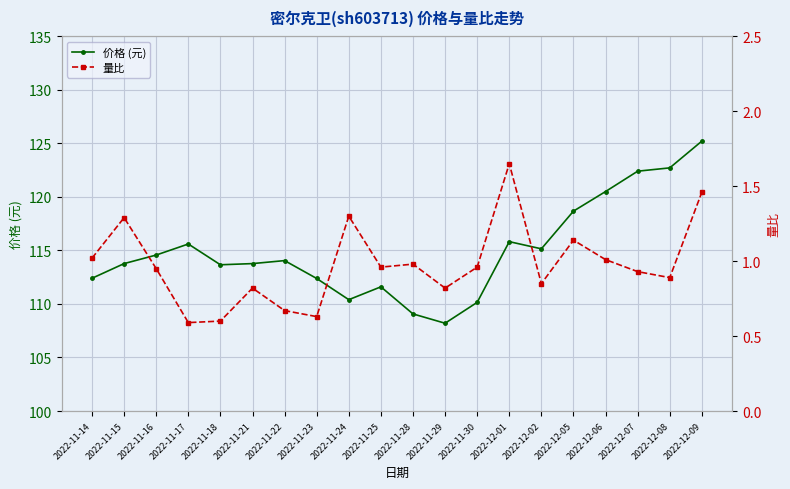

What is the difference between the maximum and minimum values in the 量比 series?

1.1